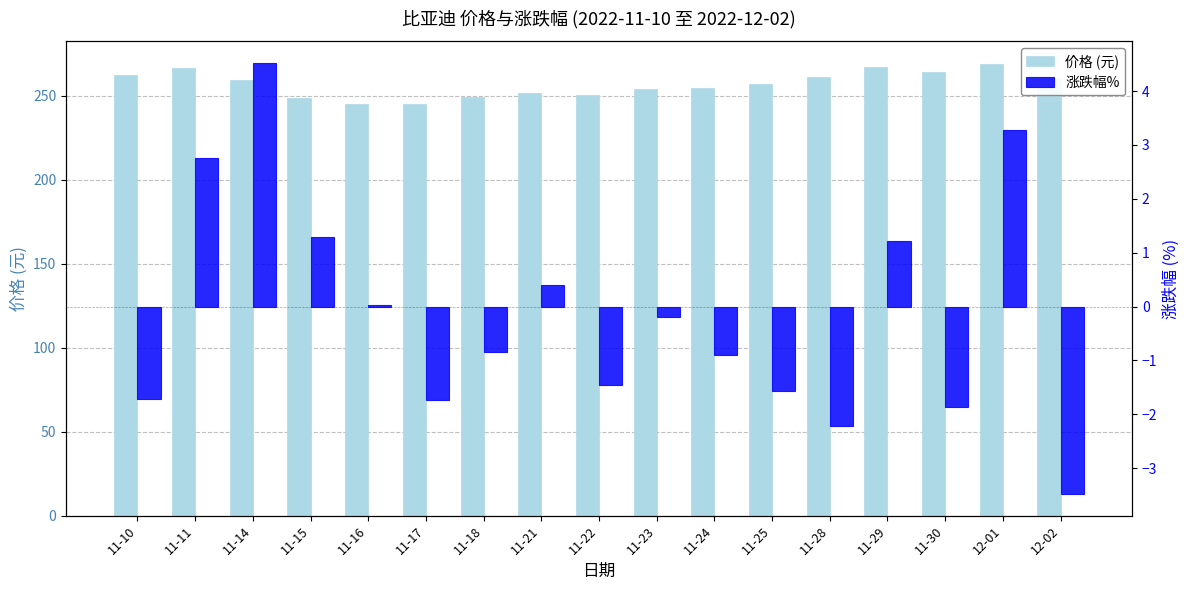

The 涨跌幅% series shows -3.1 at 11-30. True or false?

False